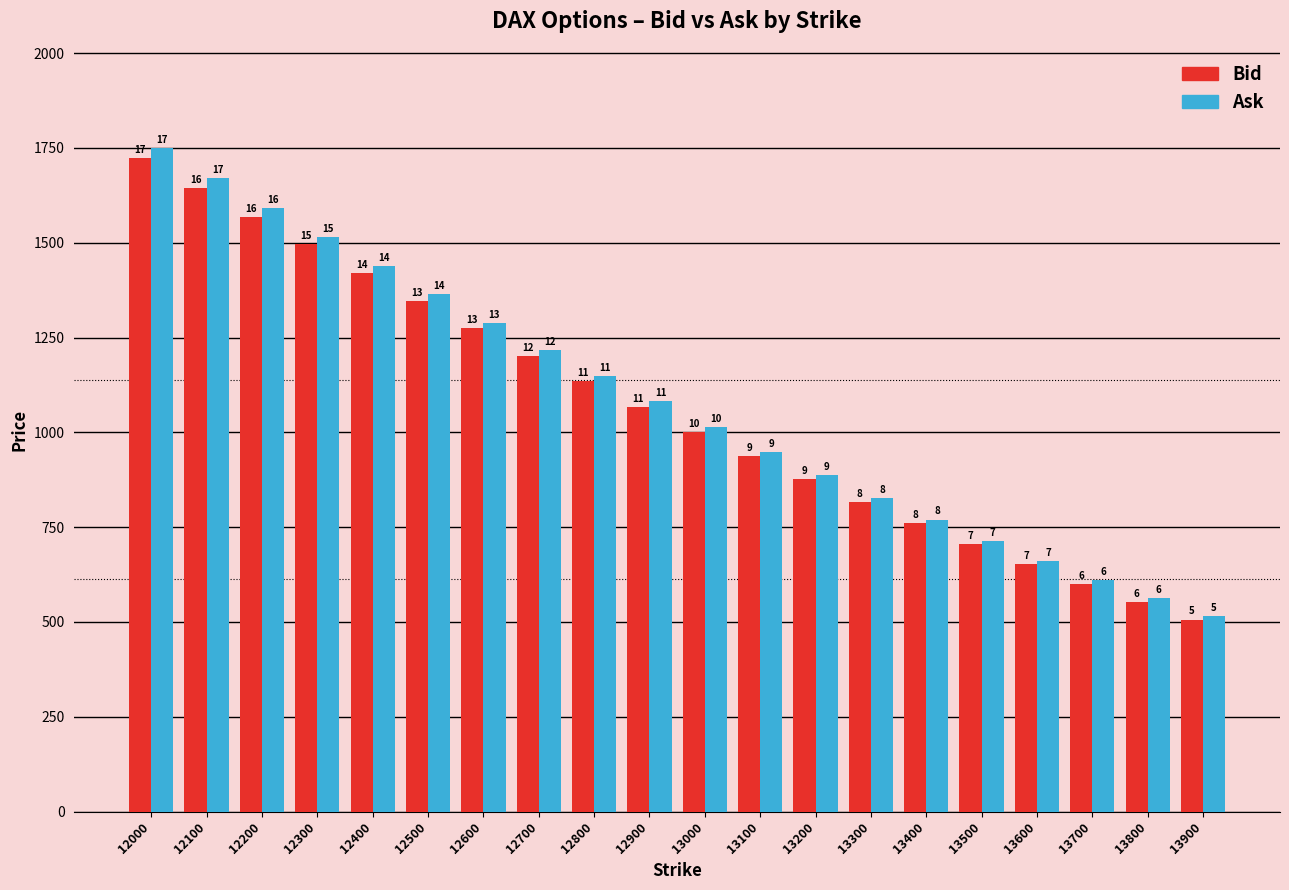

Where is Ask nearest to the value 1132?

12800